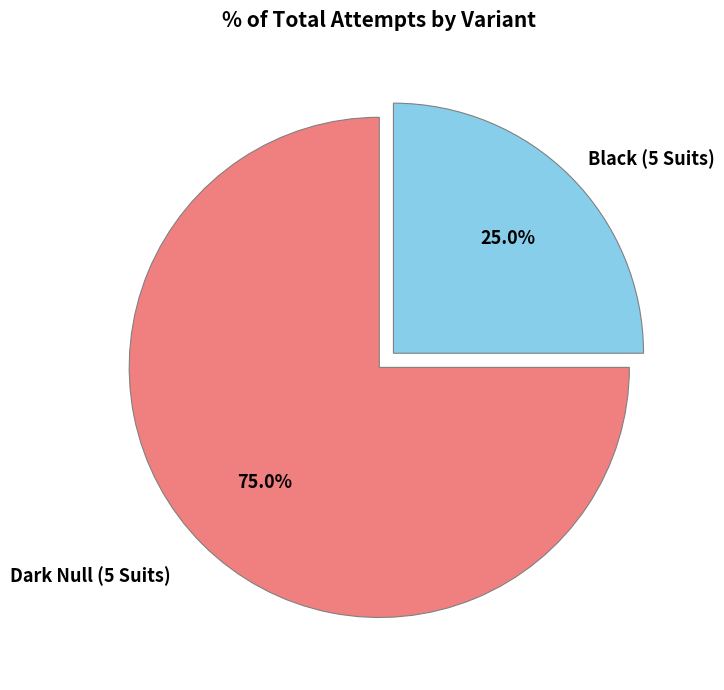

Is there any slice that represents more than half of the pie?

Yes